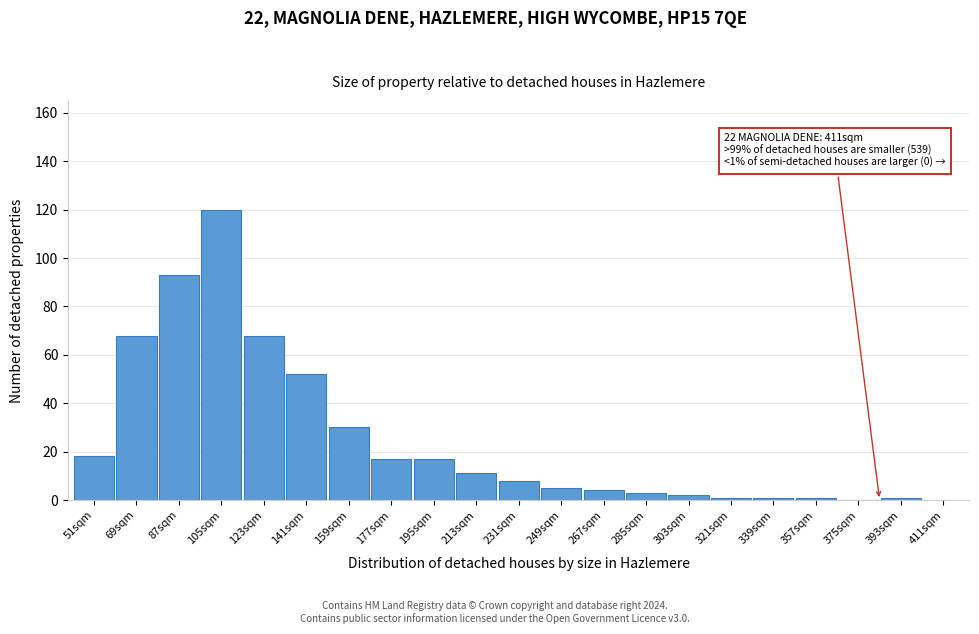

Reading right to left, extract all data points from this chart.

393sqm=1	375sqm=0	357sqm=1	339sqm=1	321sqm=1	303sqm=2	285sqm=3	267sqm=4	249sqm=5	231sqm=8	213sqm=11	195sqm=17	177sqm=17	159sqm=30	141sqm=52	123sqm=68	105sqm=120	87sqm=93	69sqm=68	51sqm=18